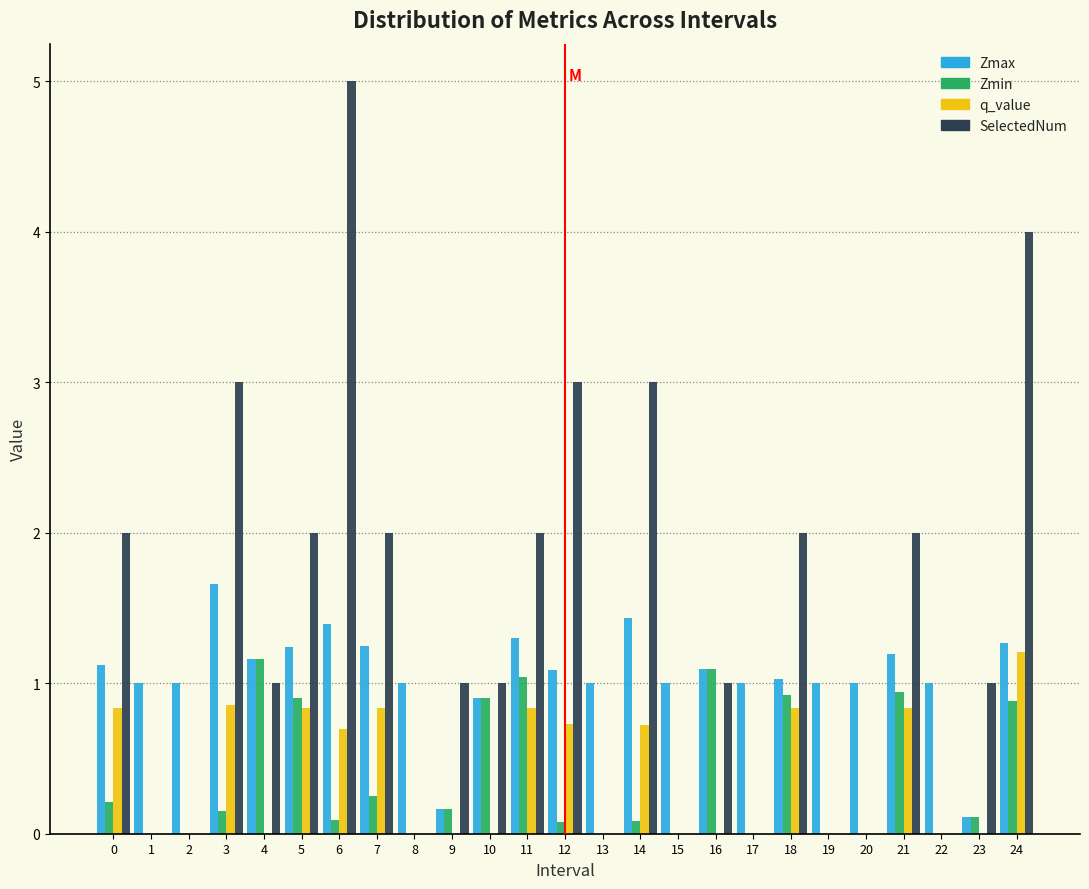

What is the sum of all q_value values?

9.2